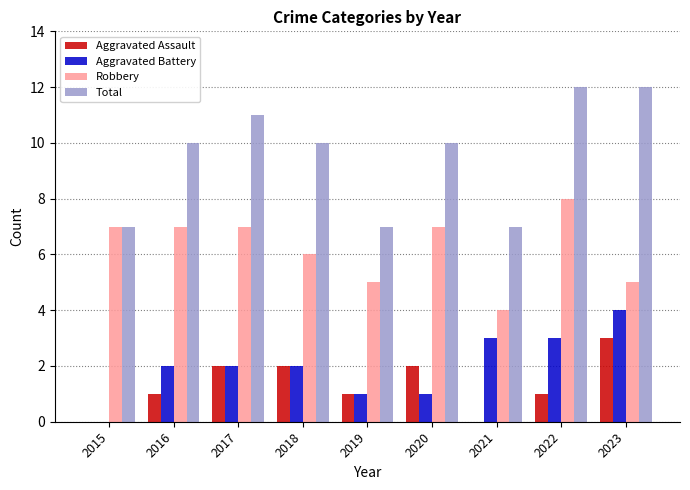

What is the sum of all Aggravated Battery values?

18